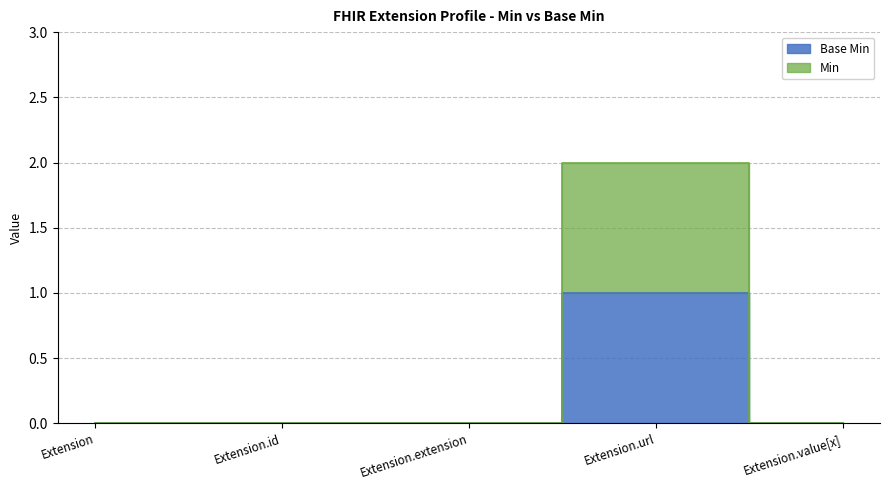

At how many categories does at least one series exceed 1?

1